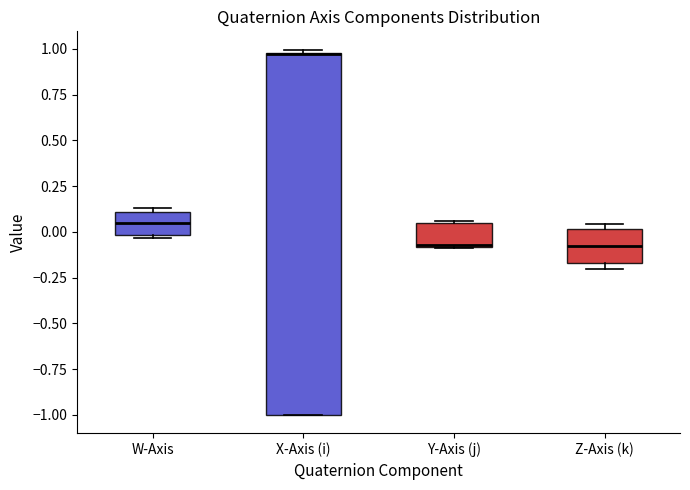

Reading left to right, transcribe this box plot: for each box, give where its median line is, the range the box spans, and where its two whiskers end, as read against the y-axis. The values are not printed on the chart, so give them approximately, as read against the axis.

W-Axis: median 0.05, box 0.00 to 0.10, whiskers -0.05 to 0.15
X-Axis (i): median 0.95 (drawn on the box's upper edge), box -1.00 to 1.00, whiskers -1.00 to 1.00 (just above the box's upper edge)
Y-Axis (j): median -0.05, box -0.10 to 0.05, whiskers -0.10 to 0.05
Z-Axis (k): median -0.10, box -0.15 to 0.00, whiskers -0.20 to 0.05